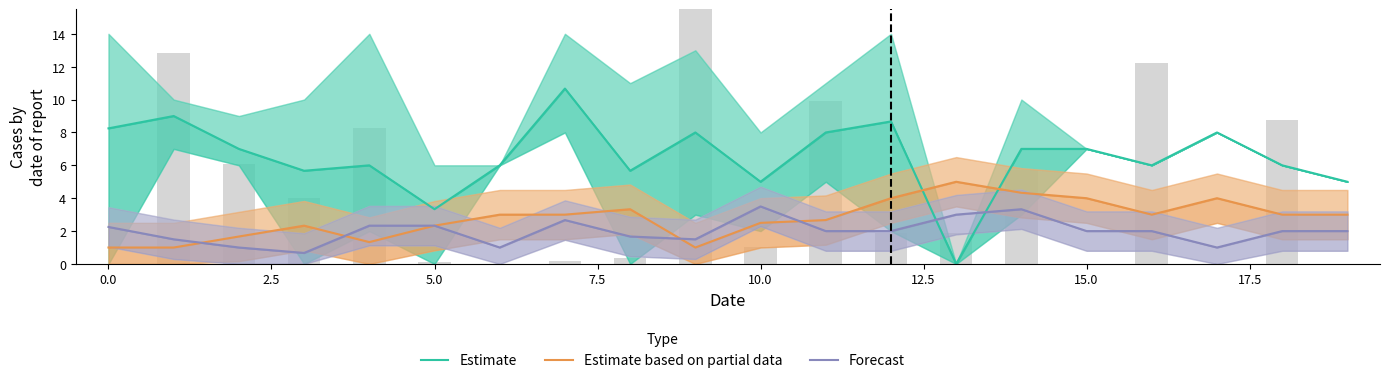

At which label does Estimate reach its minimum?

13